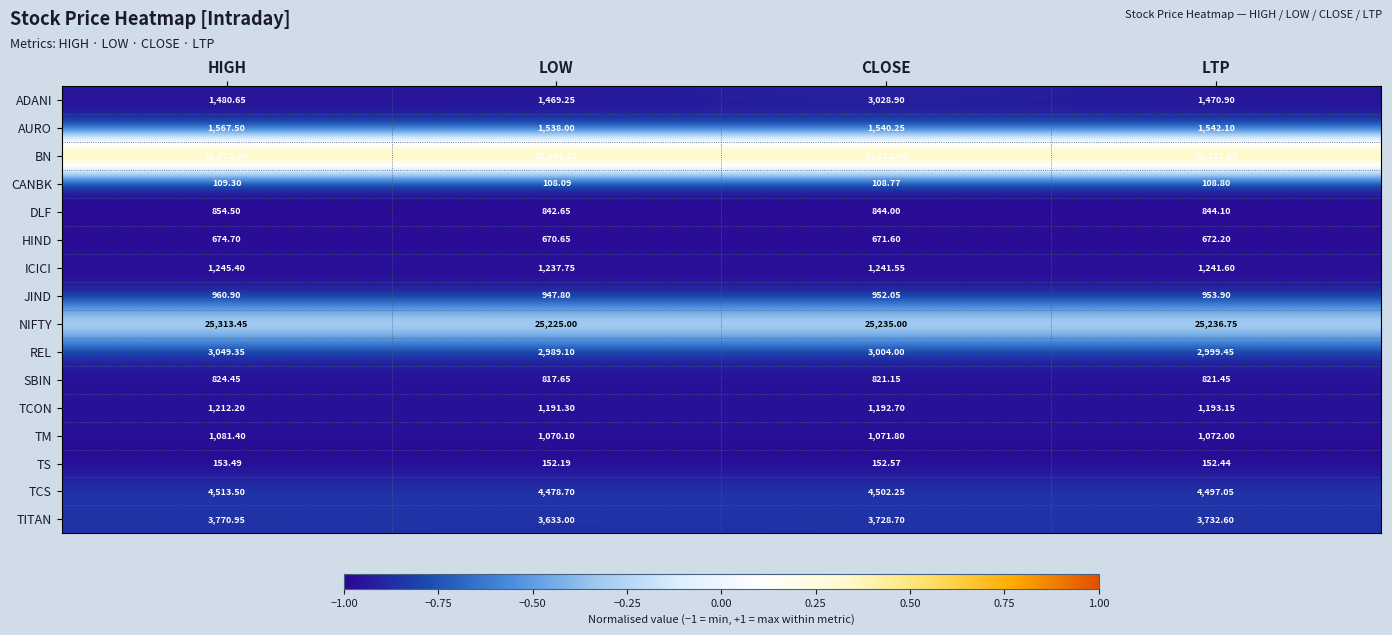

At which label is NIFTY closest to 25269?

LTP